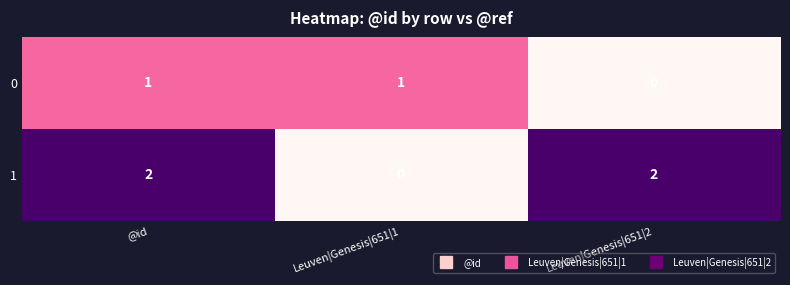

Rank the series by their maximum value, from lowest to highest.

0, 1